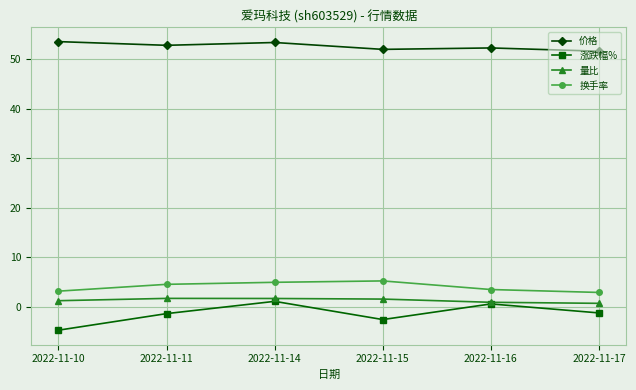

True or false: 量比 and 价格 intersect in this chart.

False